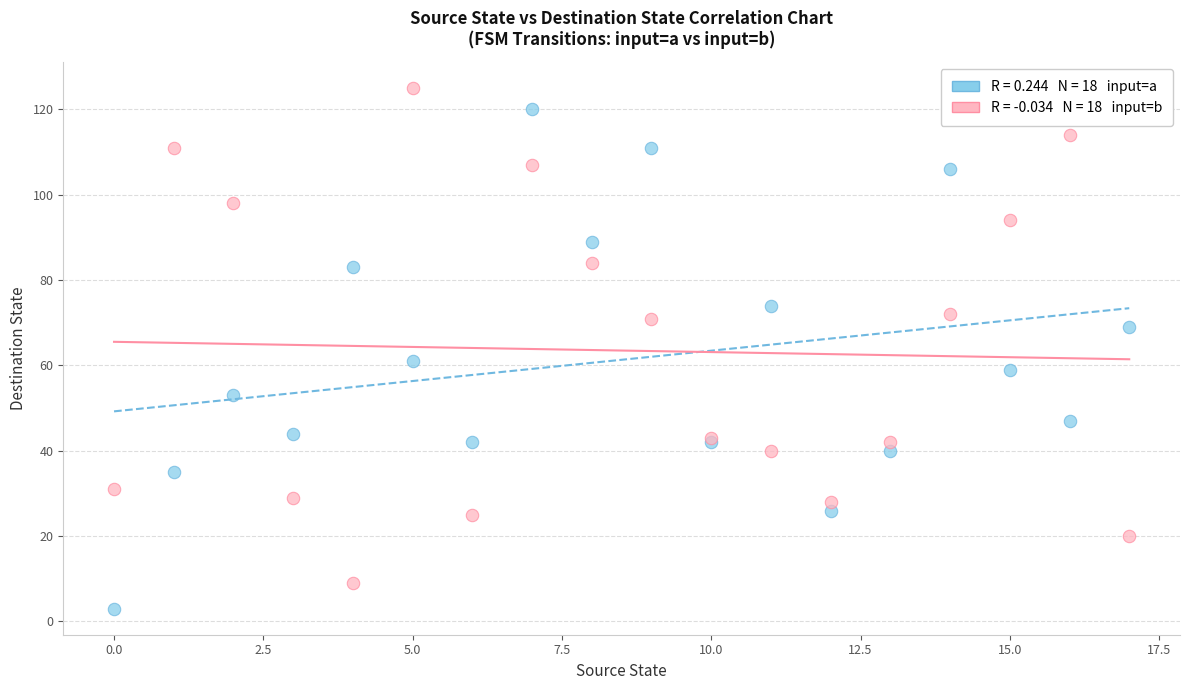

Across all series, what Y value is closest to 64?

61